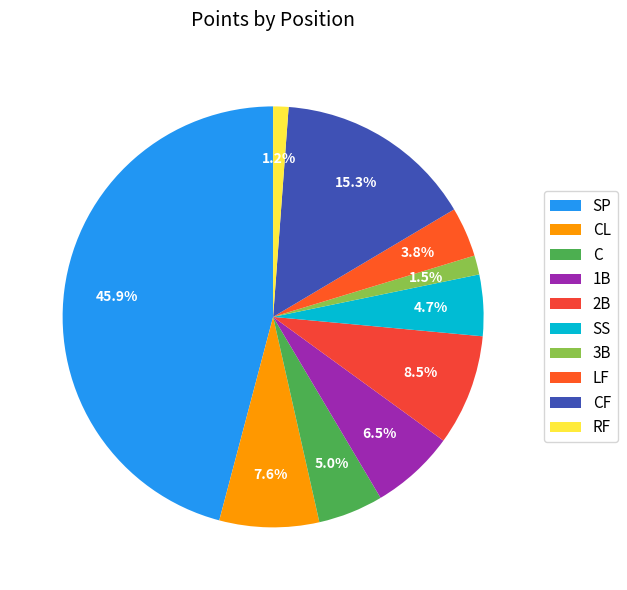

True or false: SP accounts for 31% of the total.

False